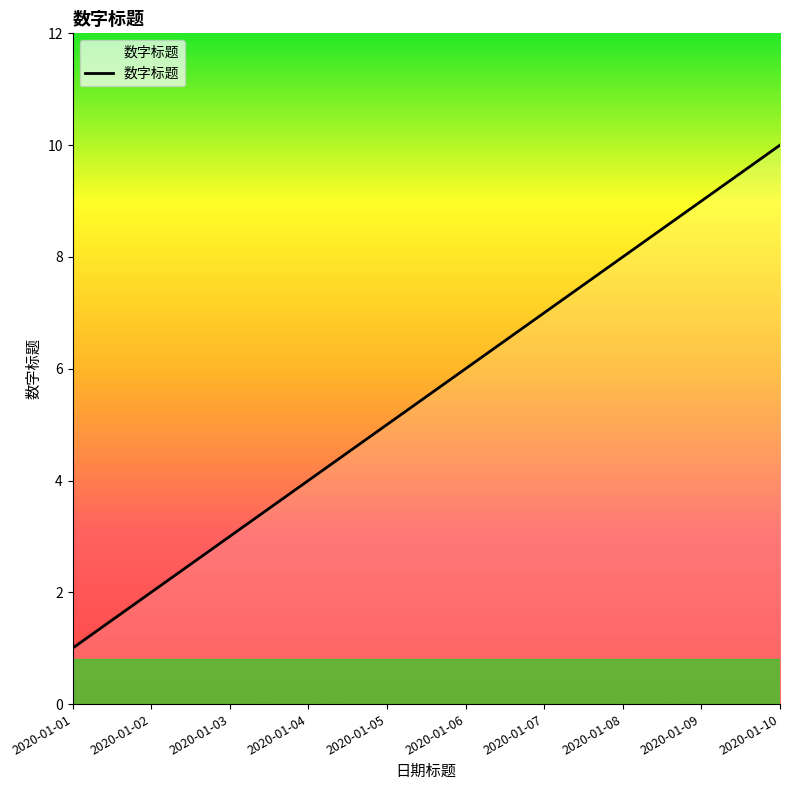

Reading left to right, extract all data points from this chart.

2020-01-01=1	2020-01-02=2	2020-01-03=3	2020-01-04=4	2020-01-05=5	2020-01-06=6	2020-01-07=7	2020-01-08=8	2020-01-09=9	2020-01-10=10